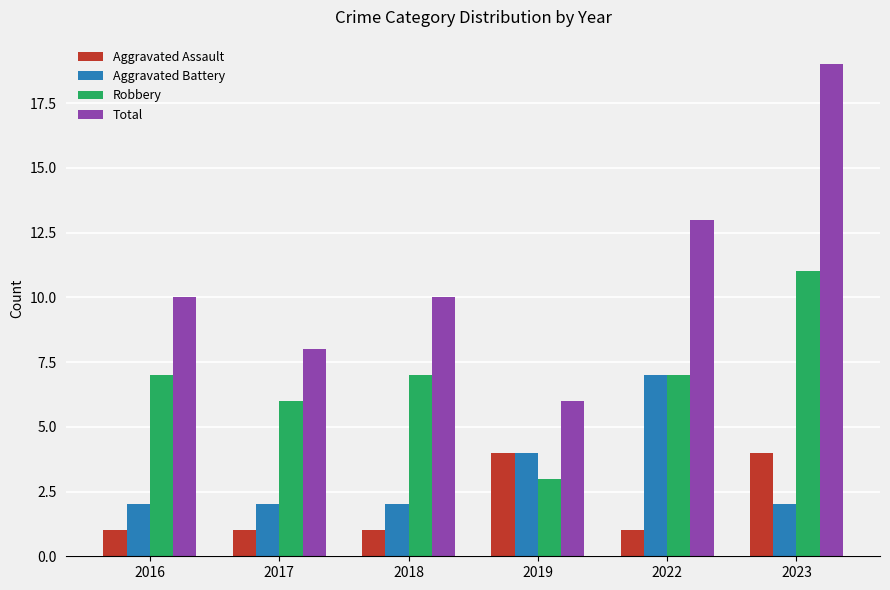

The Aggravated Assault series shows 0 at 2022. True or false?

False